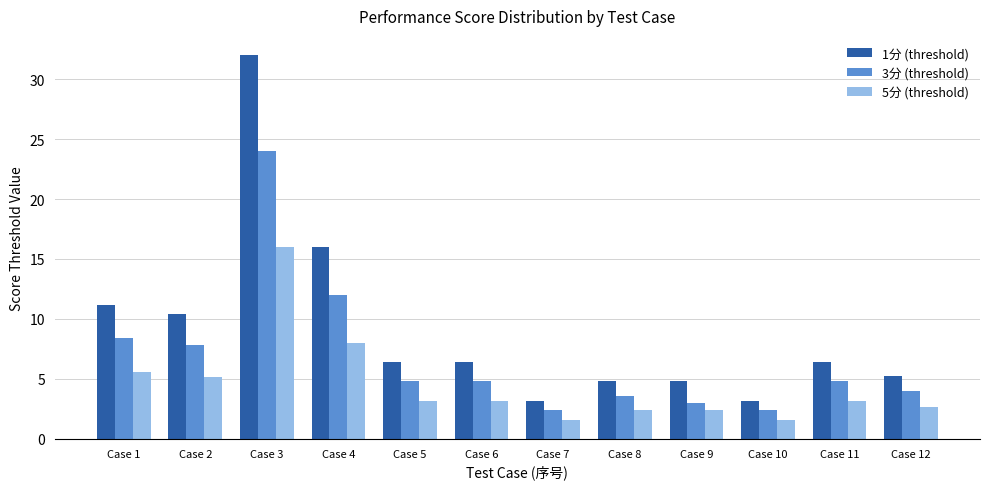

At how many categories does at least one series exceed 24?

1